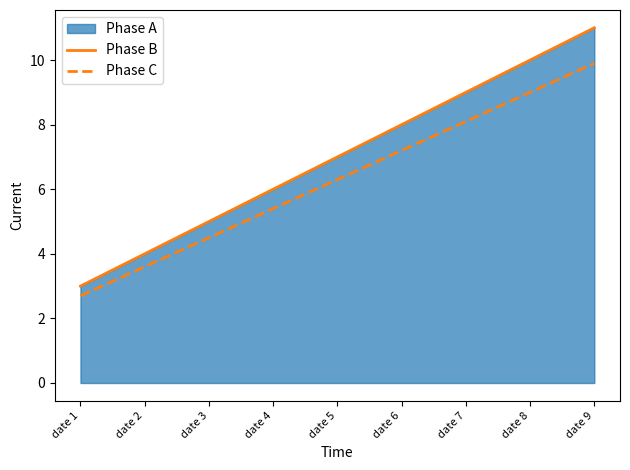

What is the difference between the maximum and minimum values in the Phase C series?

7.2